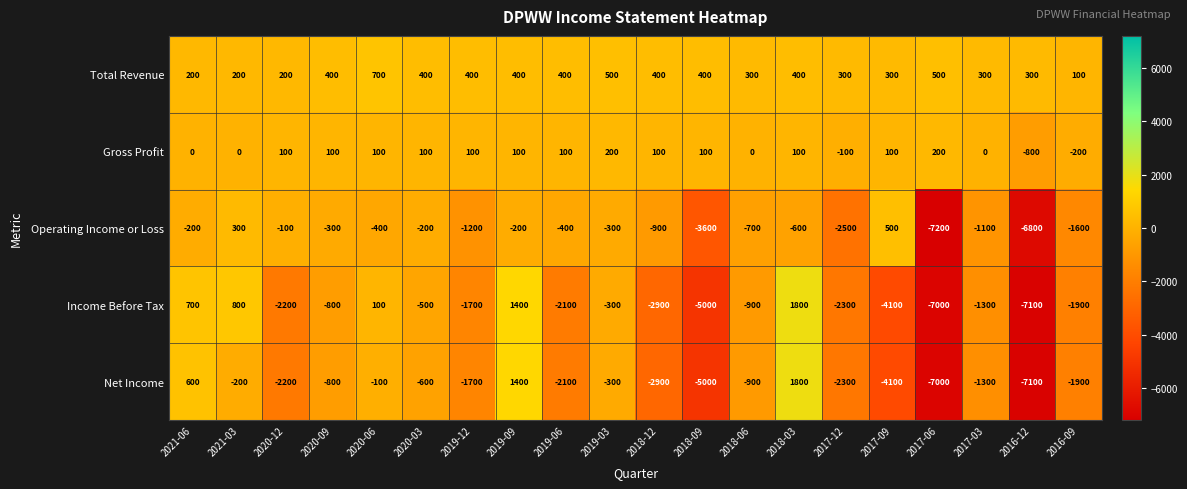

At which label does Operating Income or Loss first exceed -400?

2021-06